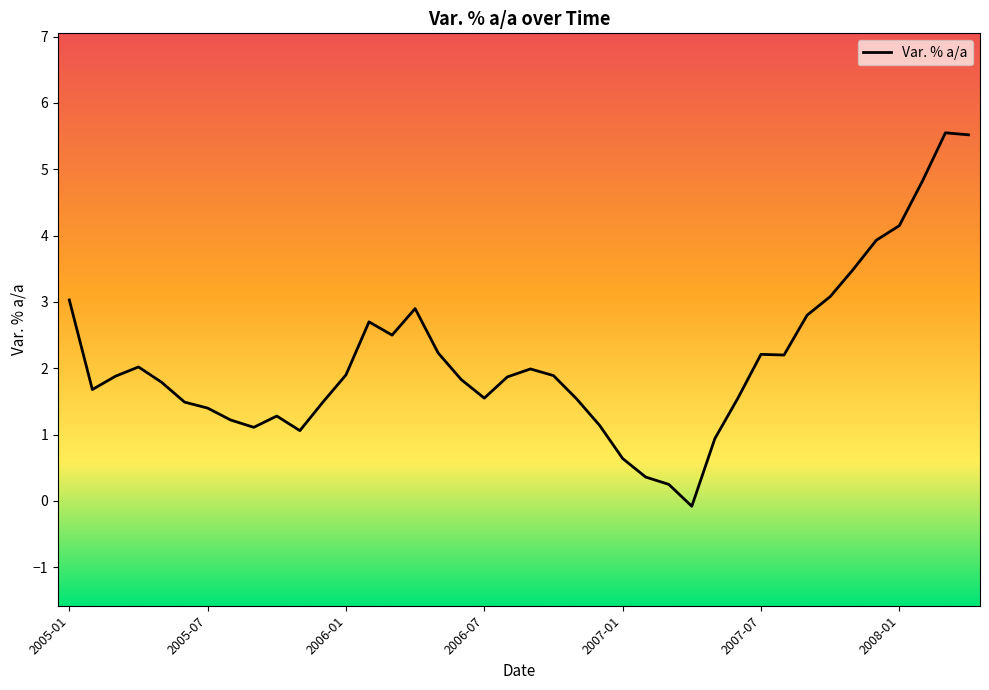

What is the difference between the maximum and minimum values?

5.6